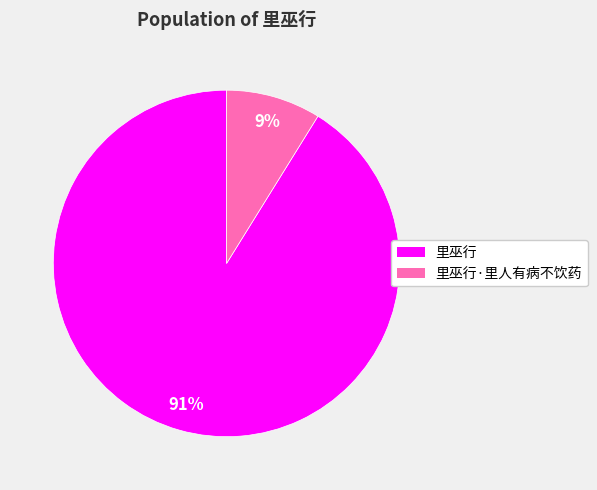

True or false: 里巫行 accounts for 97% of the total.

False